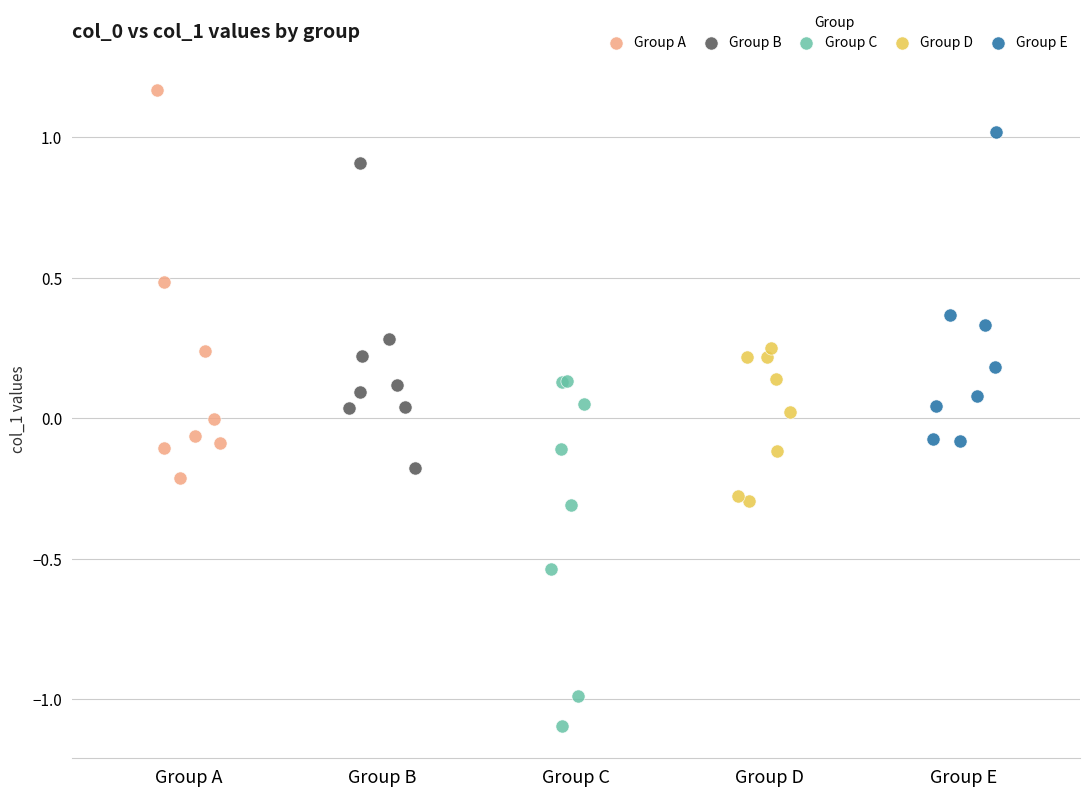

Which series contains the lowest Y value?

Group C